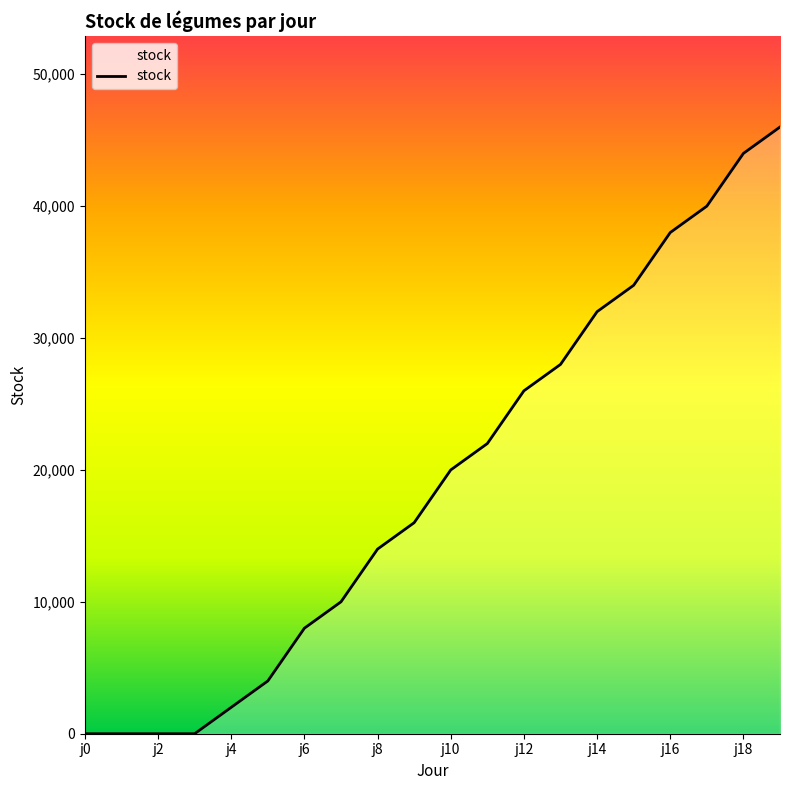

What is the difference between the maximum and minimum values?

46000